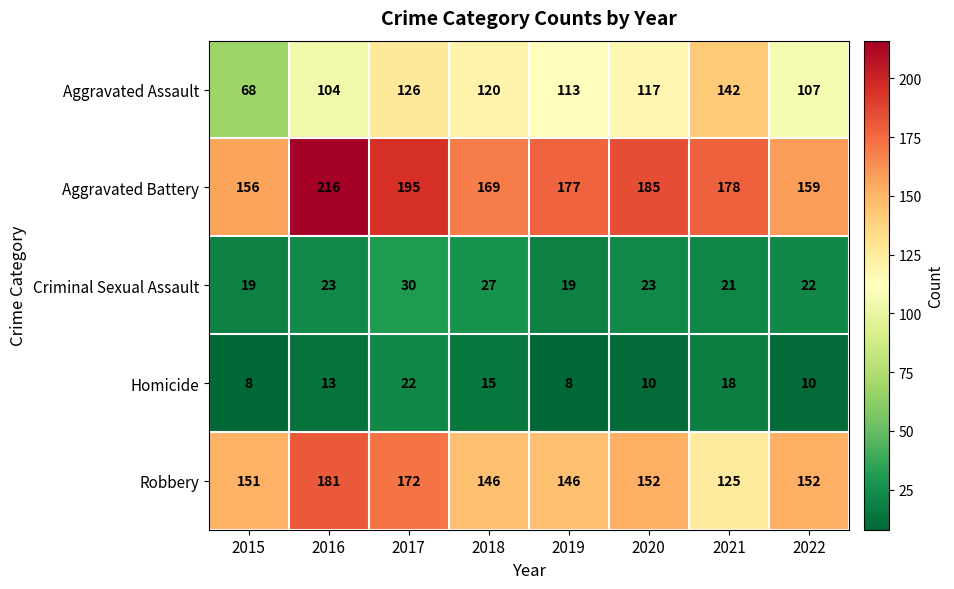

True or false: Homicide has a value of 13 at 2020.

False